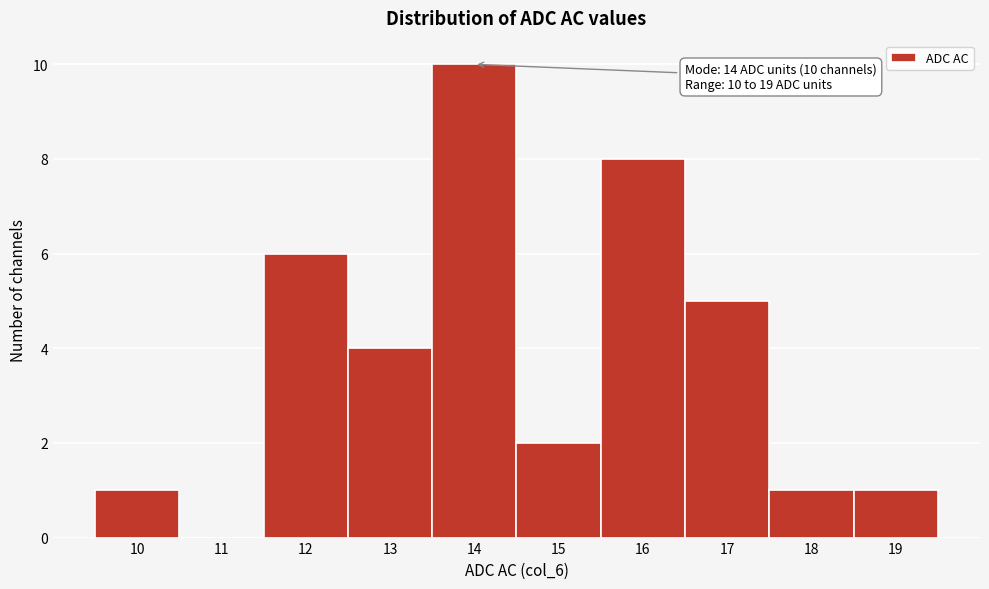

Over which range of the x-axis is the bar tallest?

13.5 to 14.5